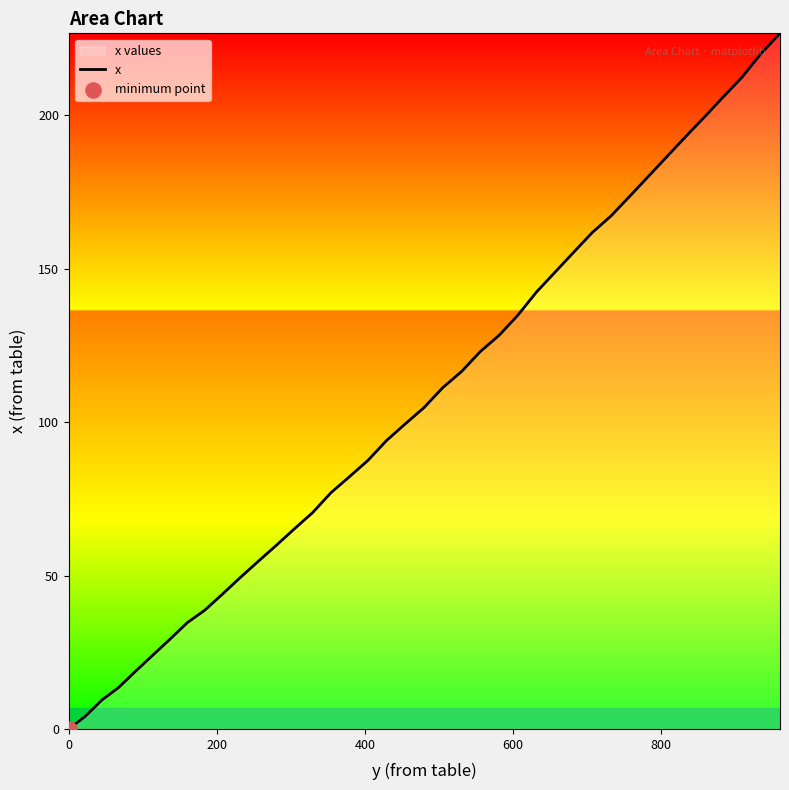

What is the greatest value displayed?

226.7